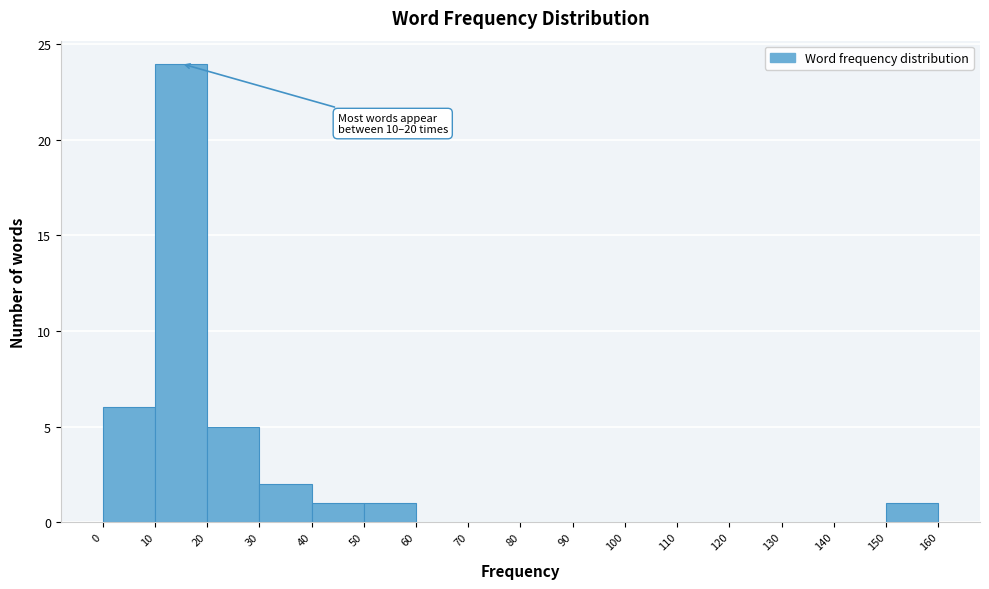

Over which range of the x-axis is the bar tallest?

10 to 20